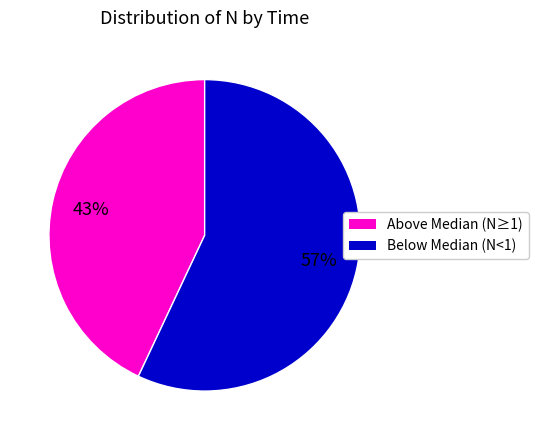

To the nearest percent, what is the average slice percentage?

50%